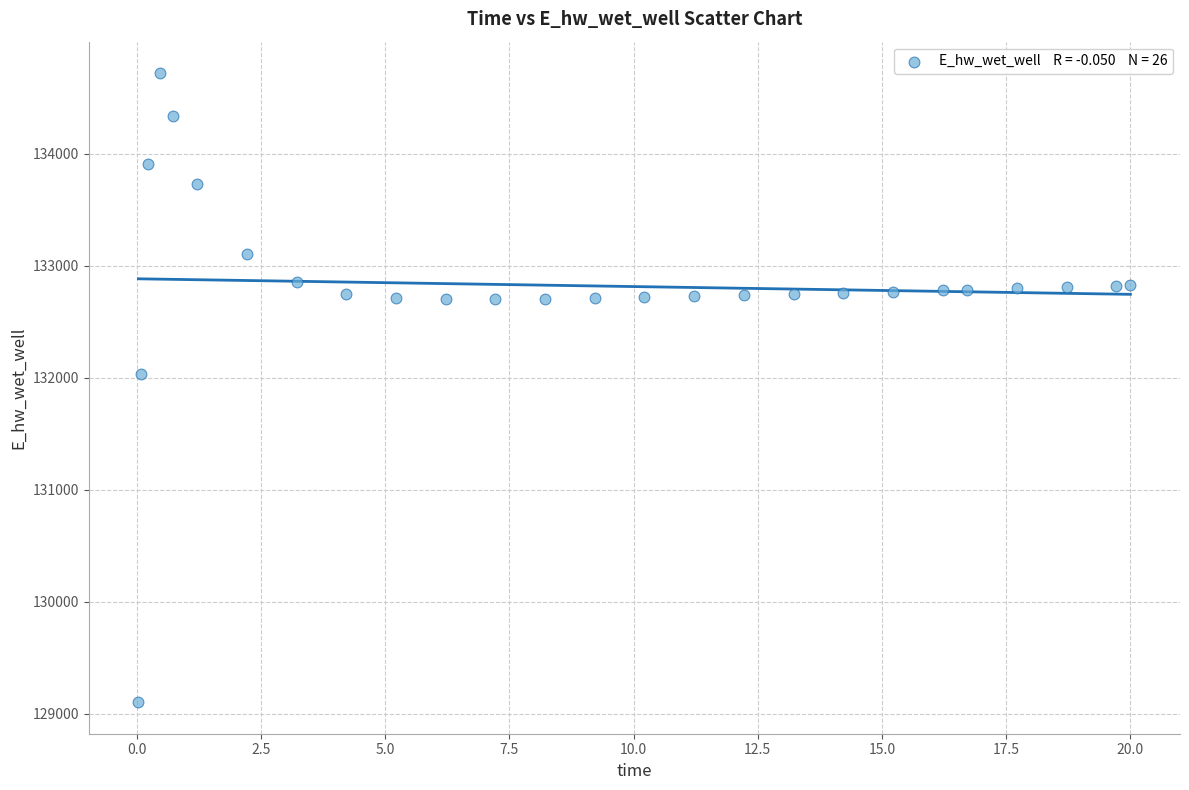

What Y value in the scatter plot is closest to 131910?

132032.9